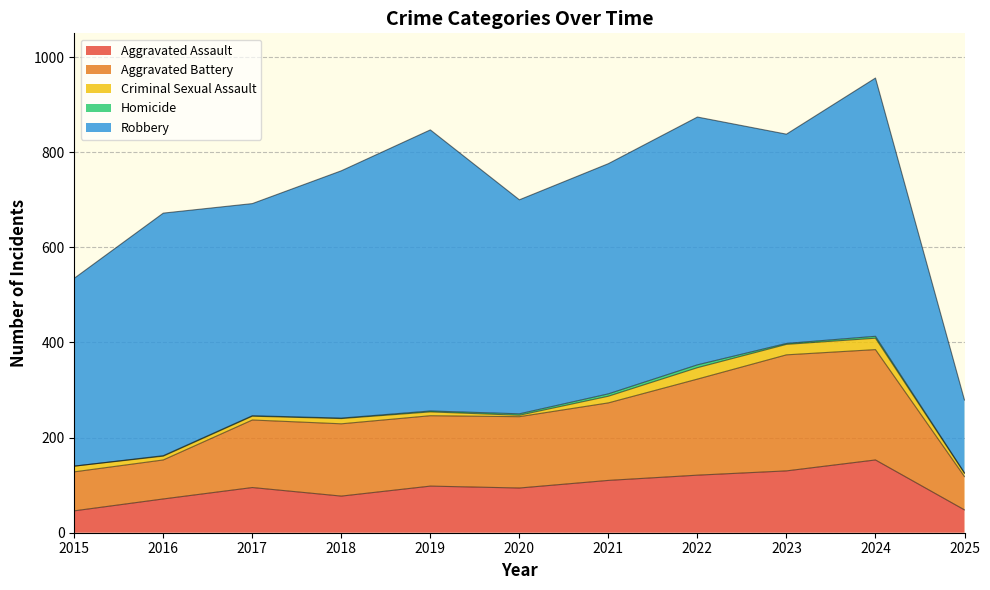

What is the value of the Robbery point at the 3rd from the left?

446